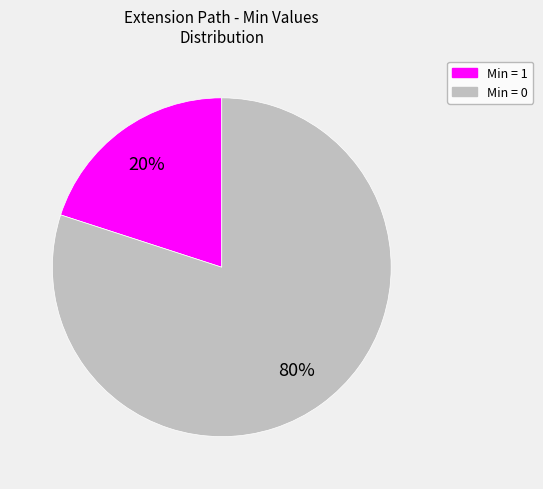

To the nearest percent, what is the difference between the largest and smallest slice percentages?

60%